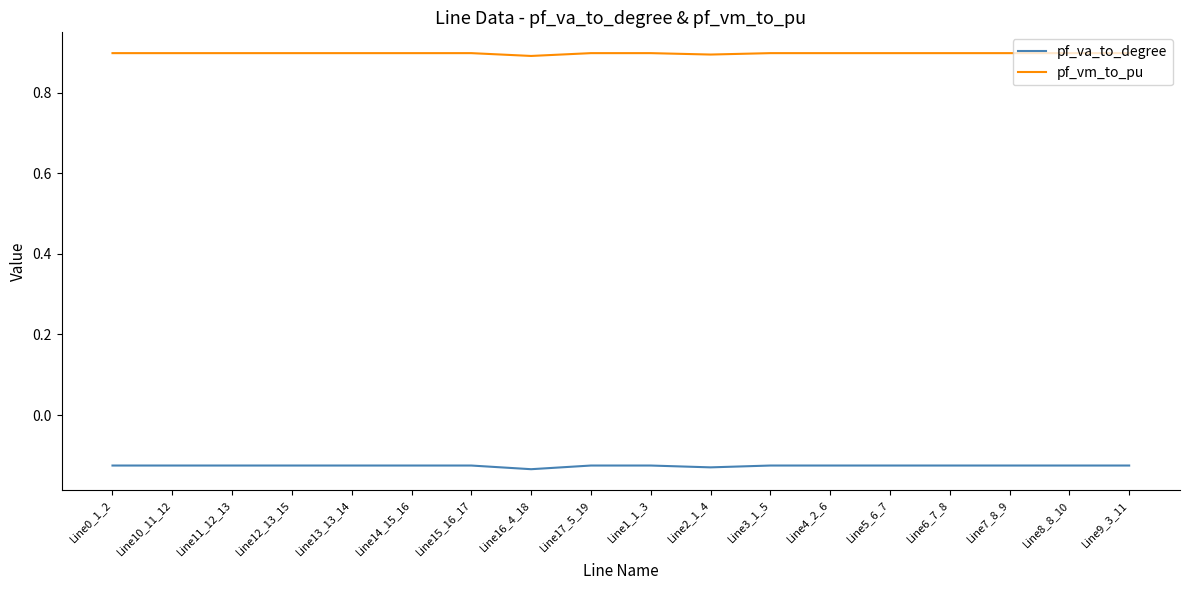

What position from the left is Line10_11_12?

2